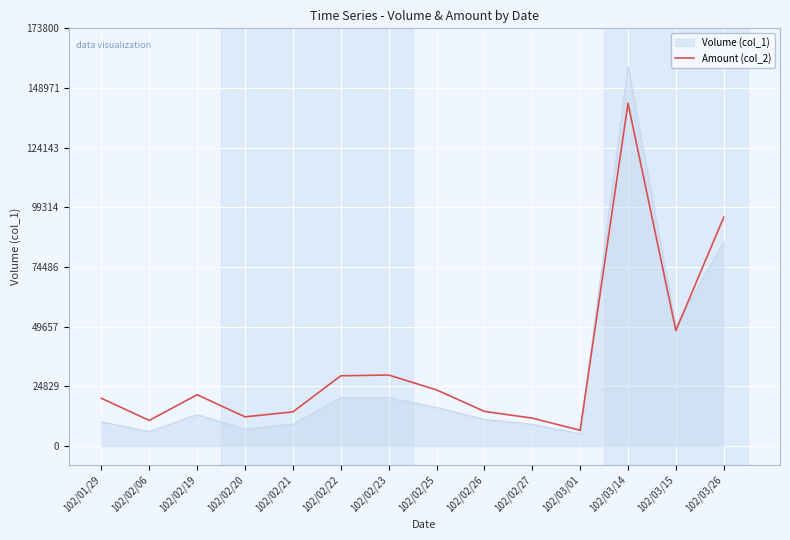

The value of Amount (col_2) at 102/03/01 is 6500. True or false?

True